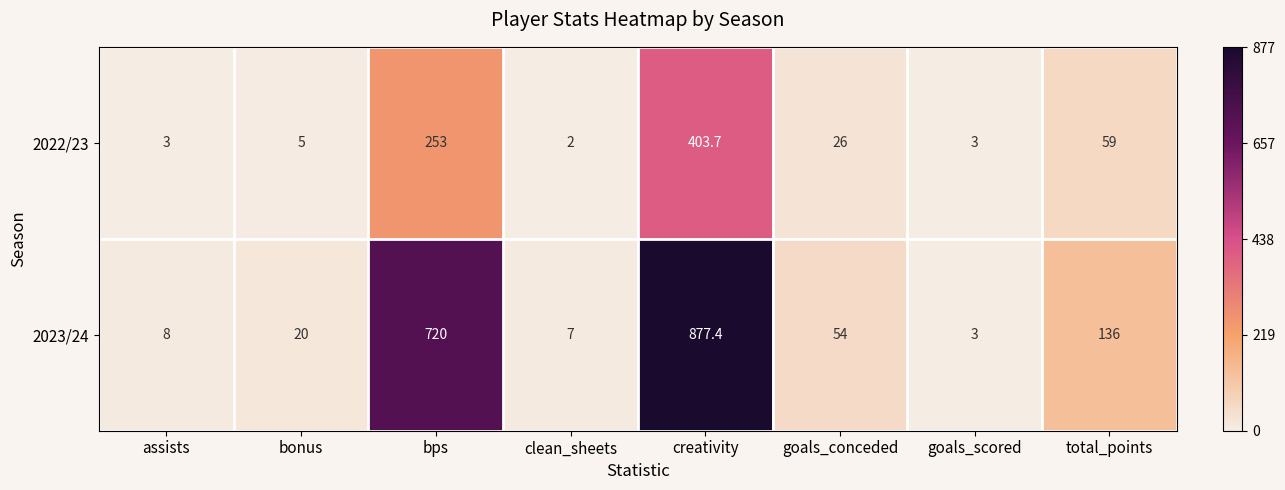

Rank the series at goals_conceded from lowest to highest value.

2022/23, 2023/24